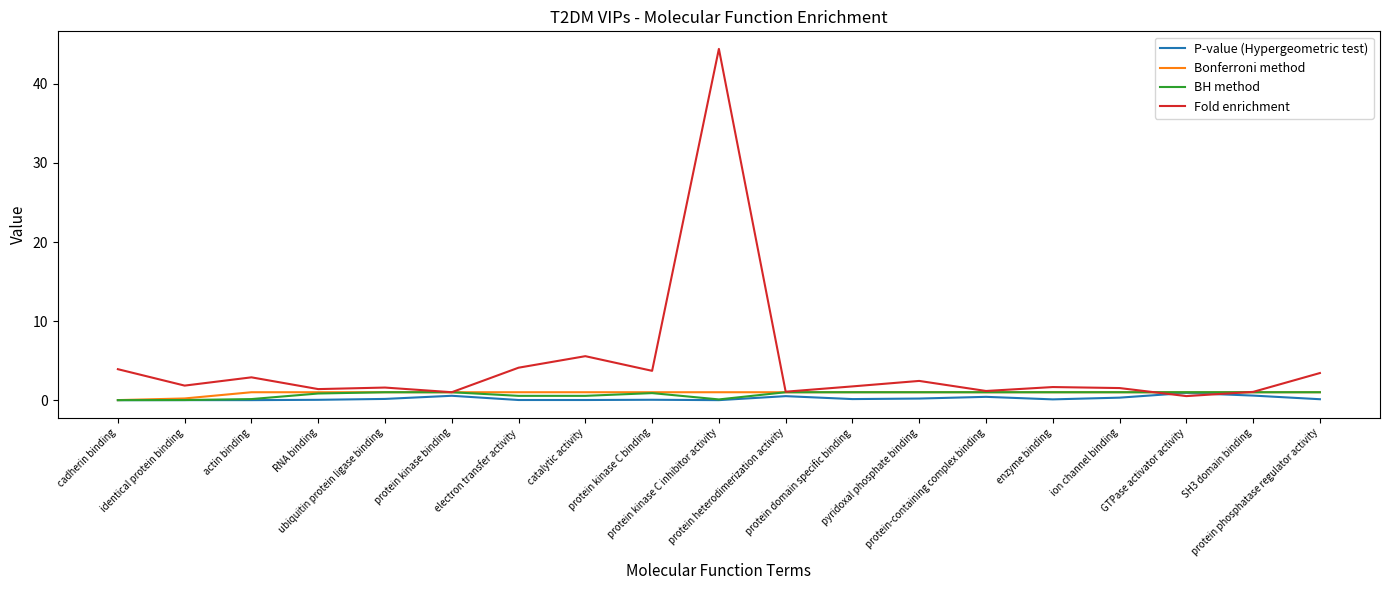

Which series has the largest total across all categories?

Fold enrichment